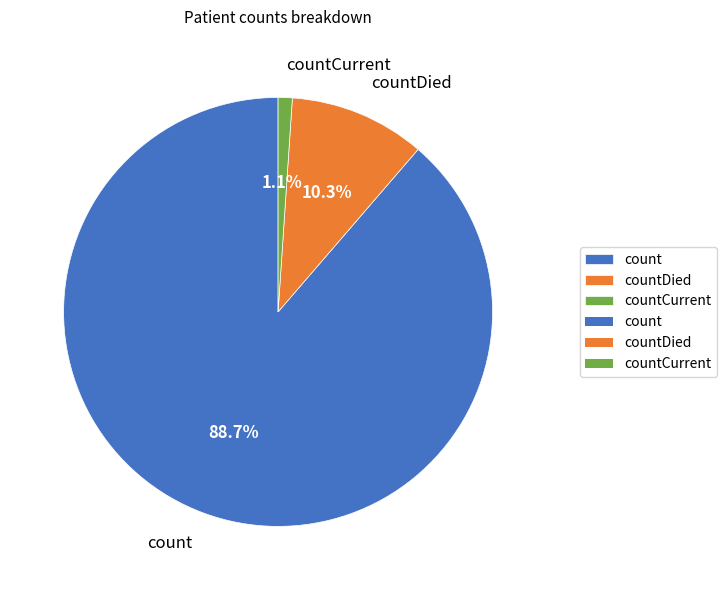

To the nearest percent, what is the difference between the largest and smallest slice percentages?

88%